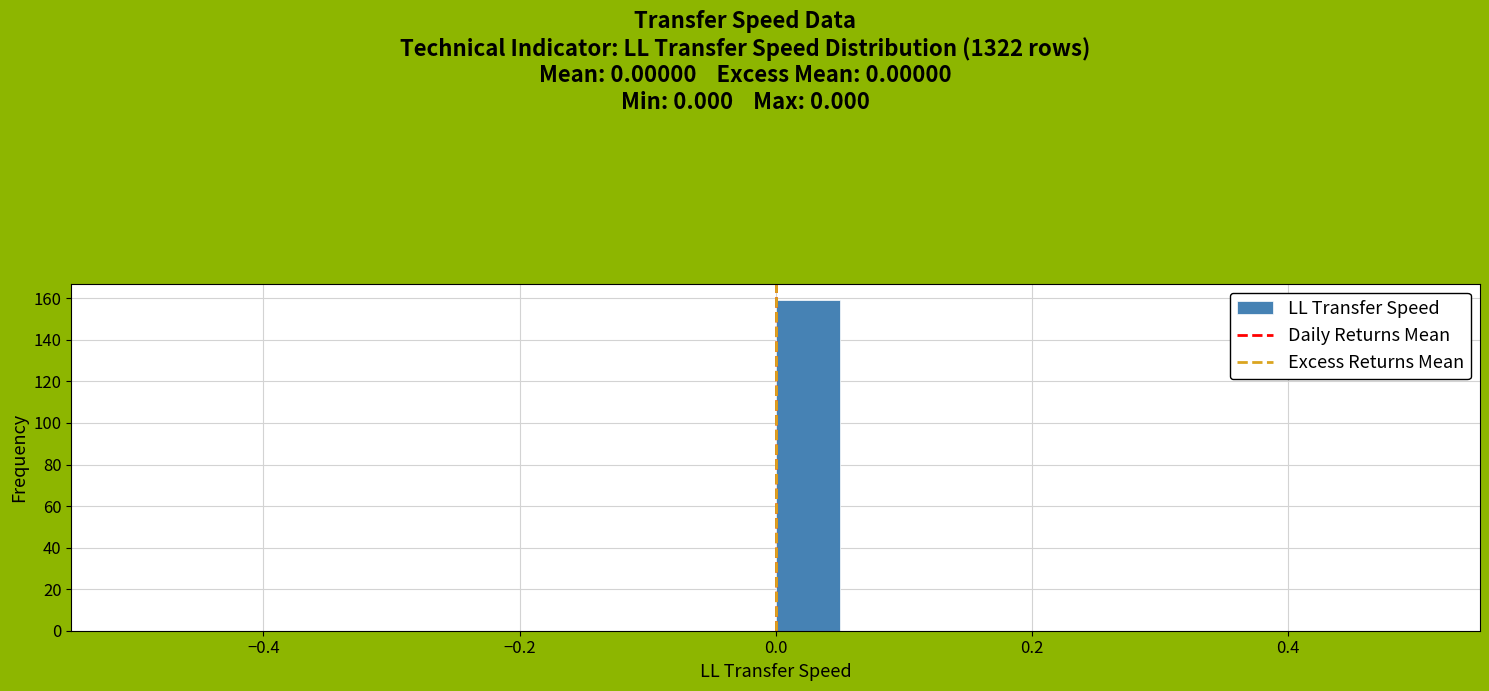

Read against the x-axis, roughly where is the centre of the tallest bar?

0.02